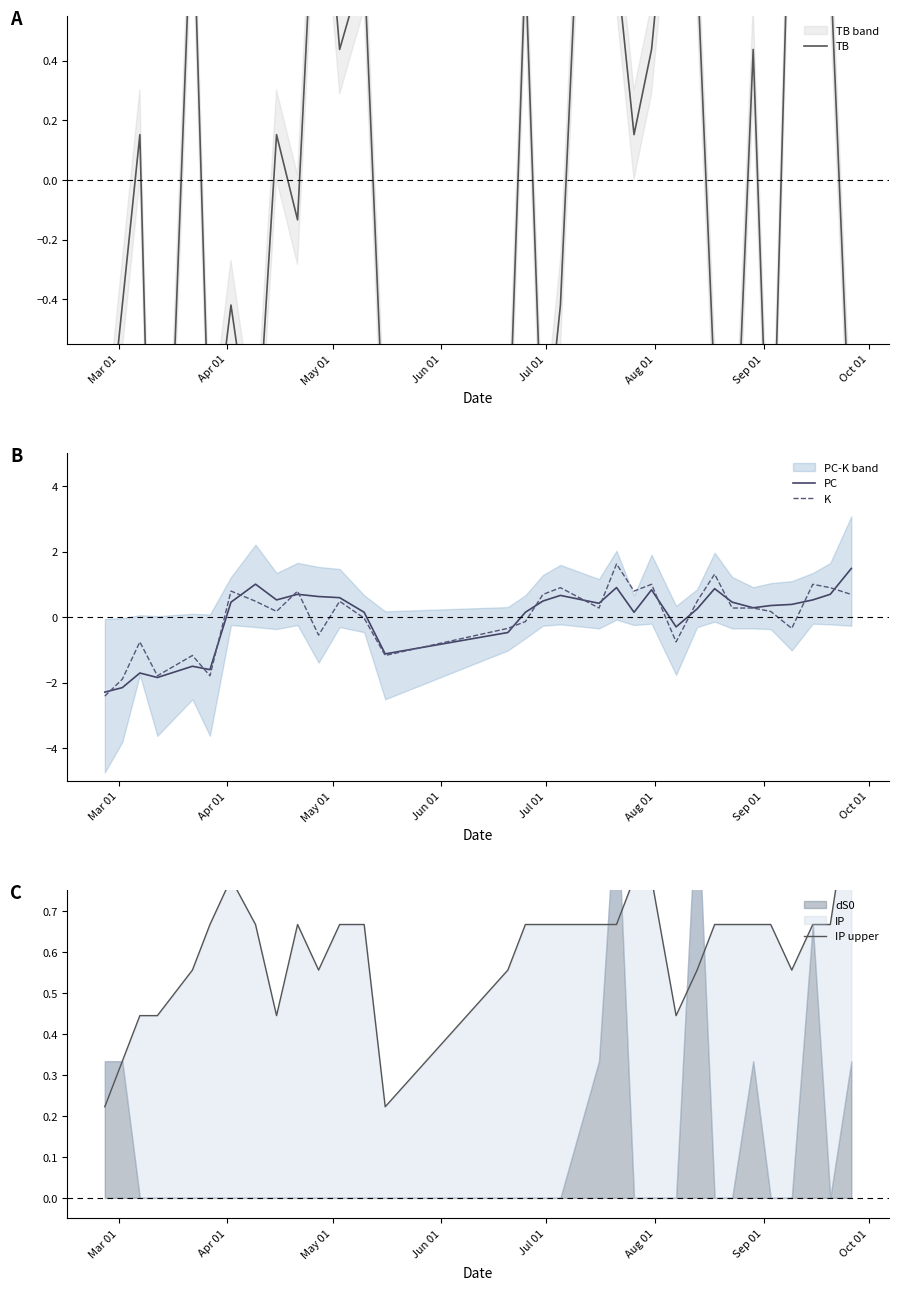

What is the highest value of the K series?

1.6